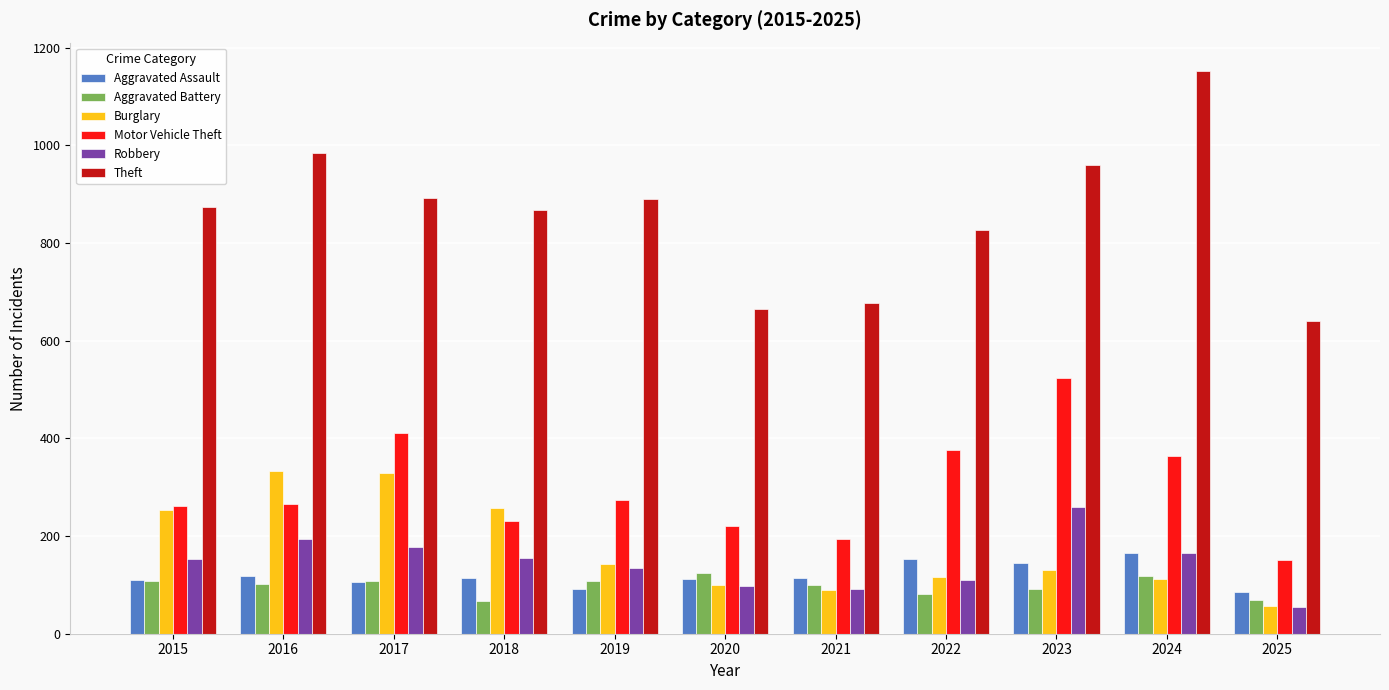

At how many categories does at least one series exceed 184?

11